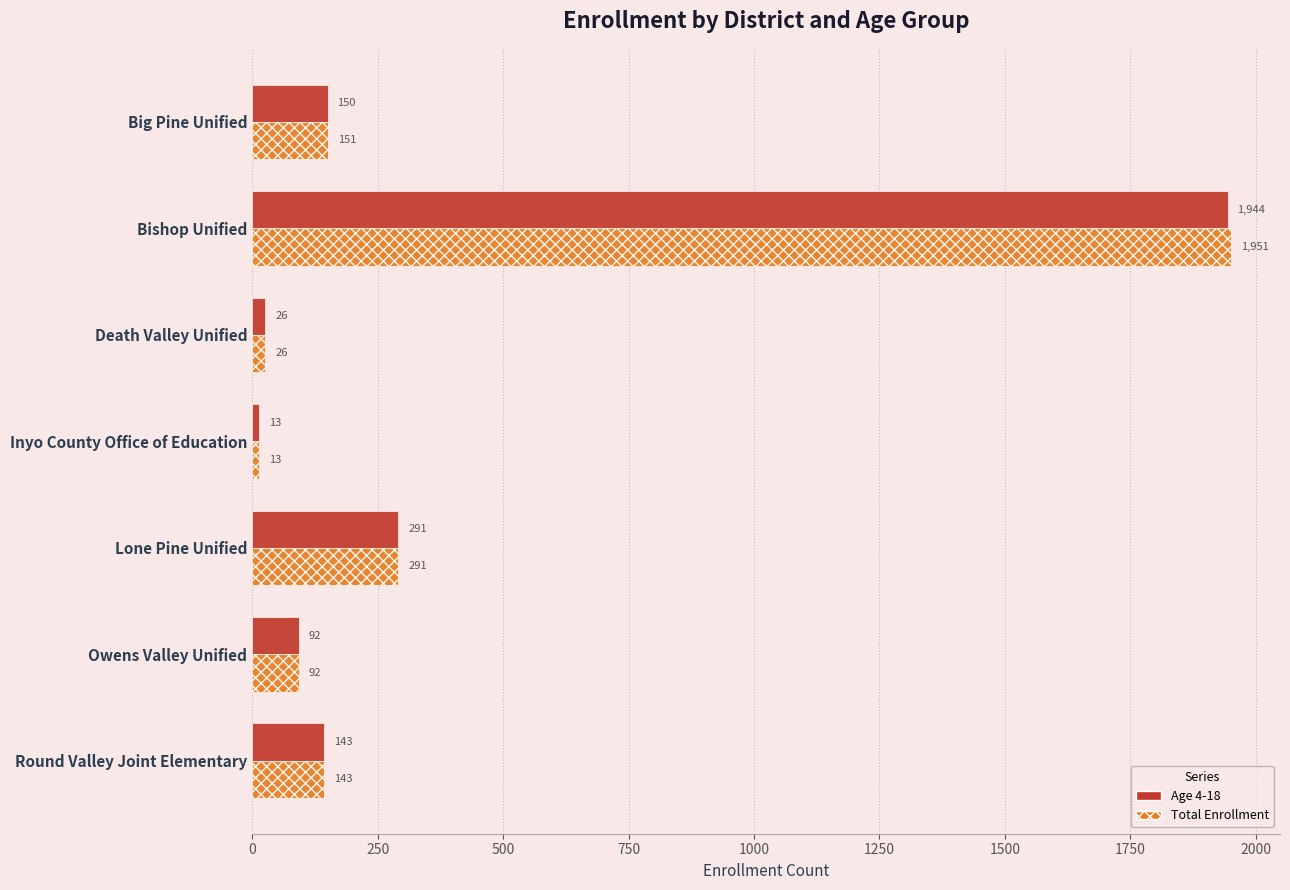

Where is Age 4-18 nearest to the value 978?

Lone Pine Unified